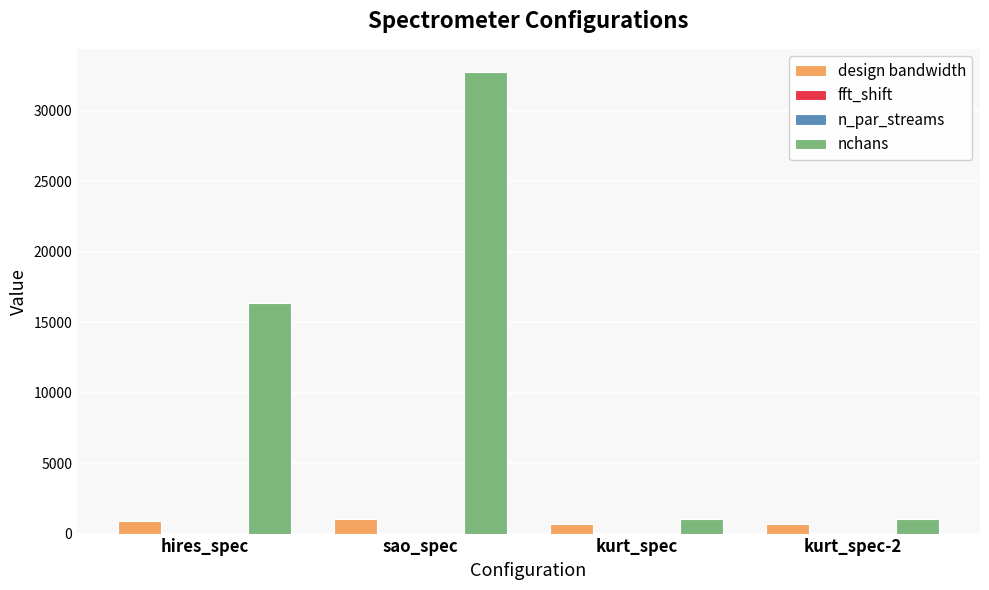

How many series are shown in this chart?

4